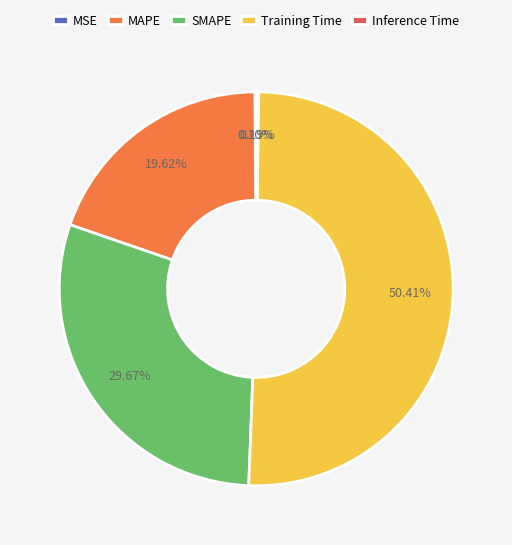

Is Training Time the majority of the pie?

Yes